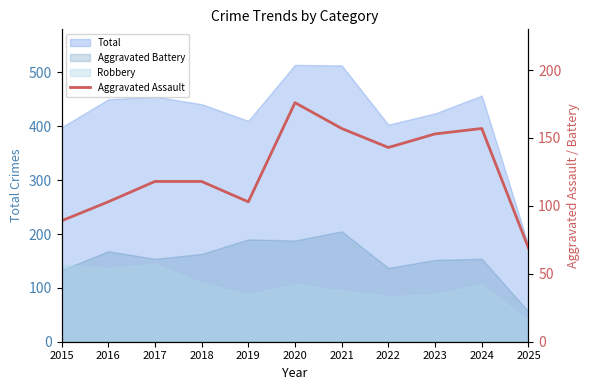

Between 2015 and 2016, which is larger?

2016